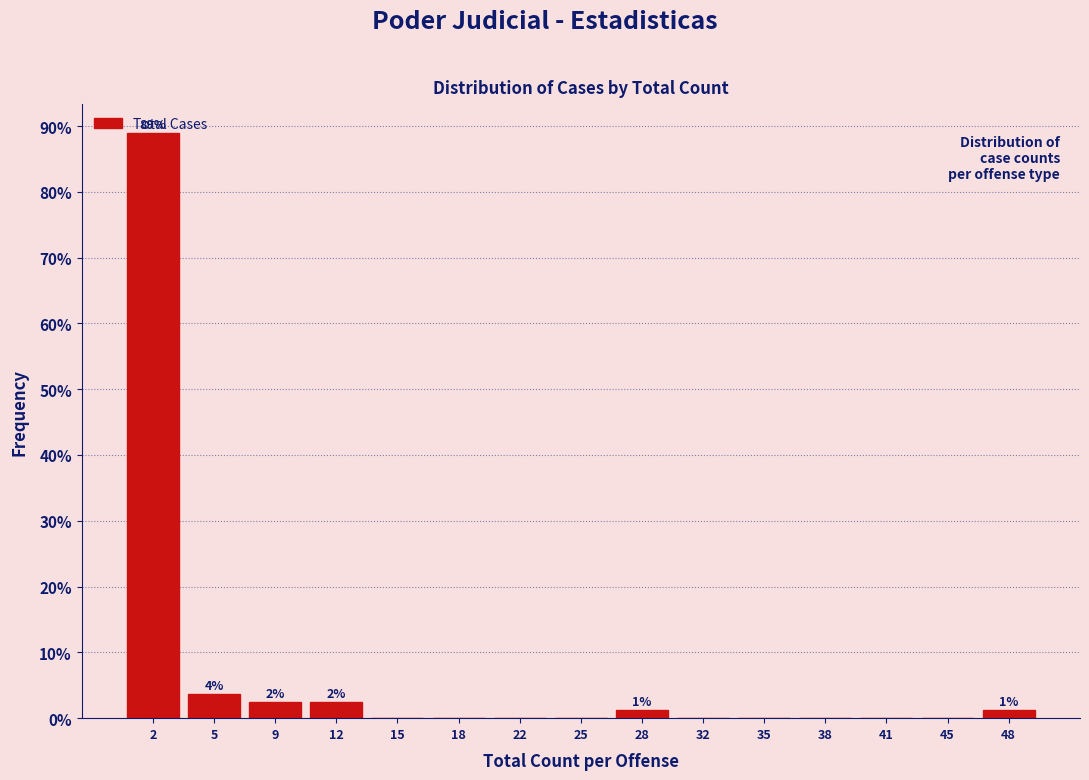

What is the change in value from 5 to 22?

-3.7